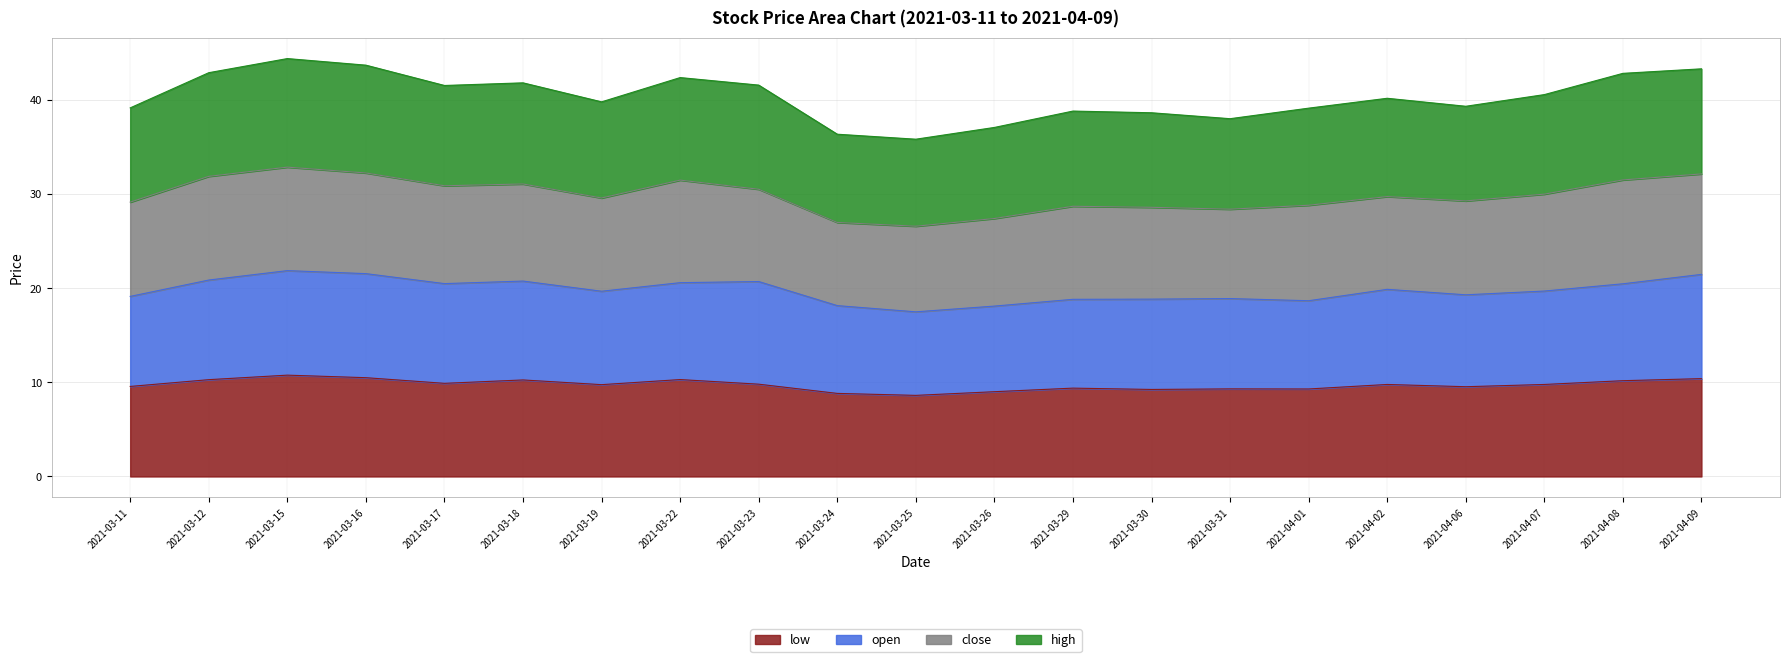

List the labels in order of high value, smallest first.

2021-03-25, 2021-03-24, 2021-03-26, 2021-03-31, 2021-03-30, 2021-03-29, 2021-04-01, 2021-03-11, 2021-04-06, 2021-03-19, 2021-04-02, 2021-04-07, 2021-03-17, 2021-03-23, 2021-03-18, 2021-03-22, 2021-04-08, 2021-03-12, 2021-04-09, 2021-03-16, 2021-03-15